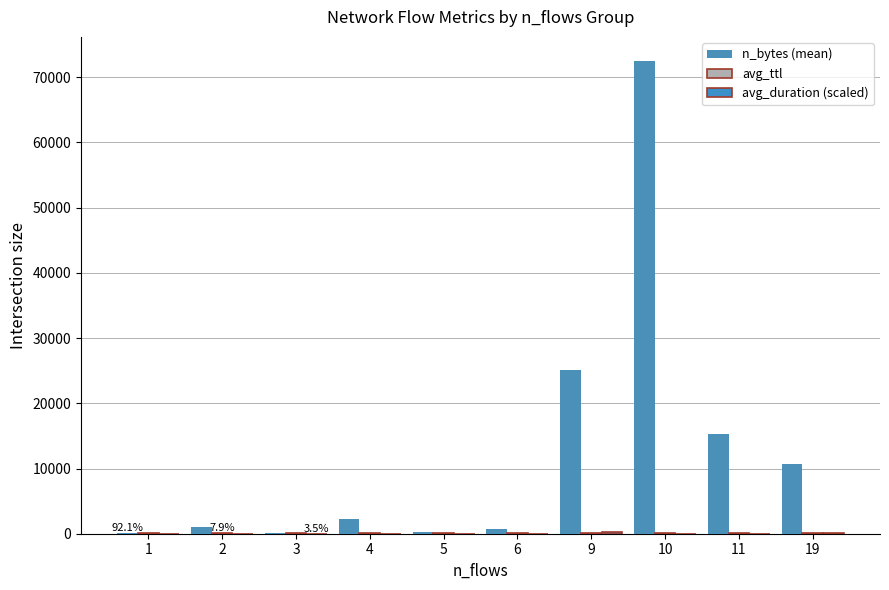

Where does the avg_ttl series first go above 146?

1